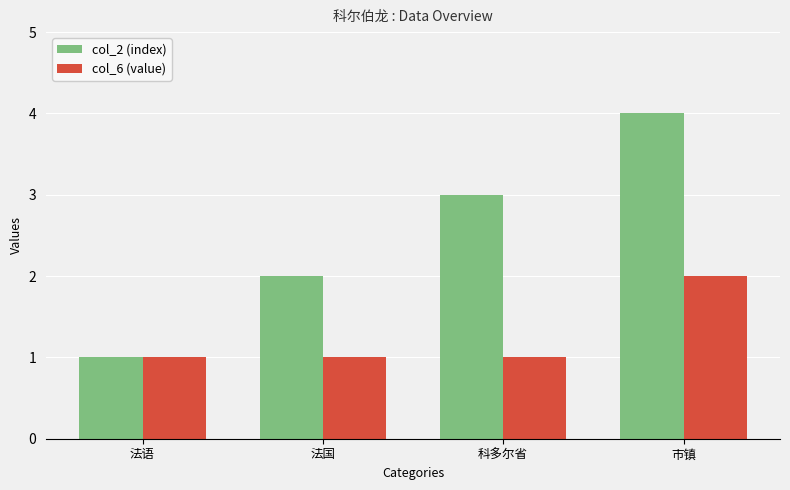

What is the label of the 1st bar from the left?

法语